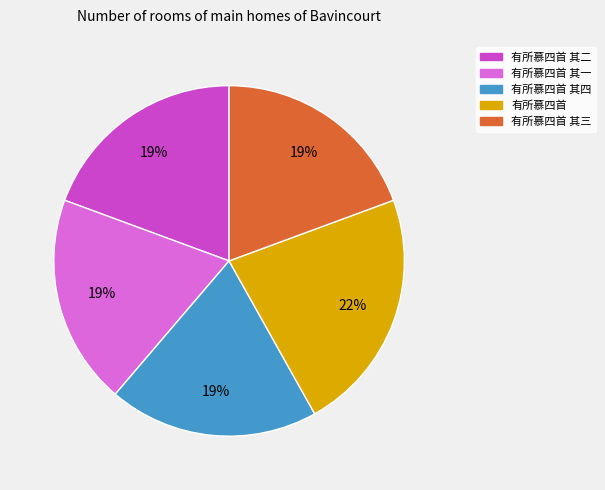

Is there a majority slice in this chart?

No